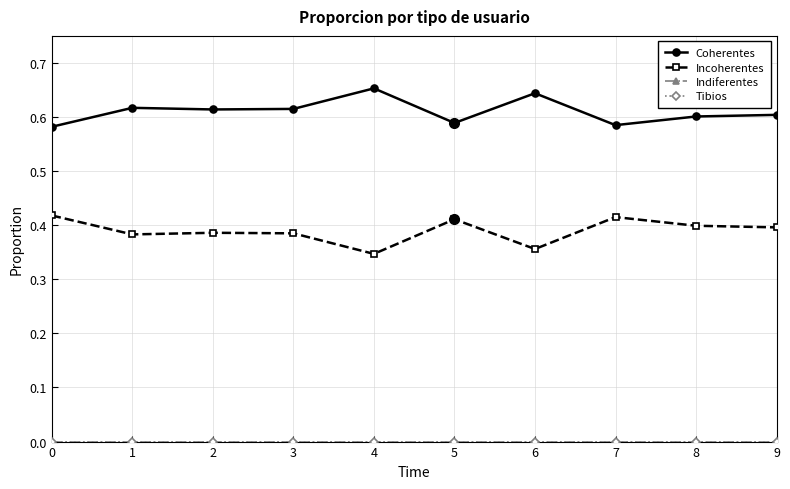

Does the chart have visible grid lines?

Yes